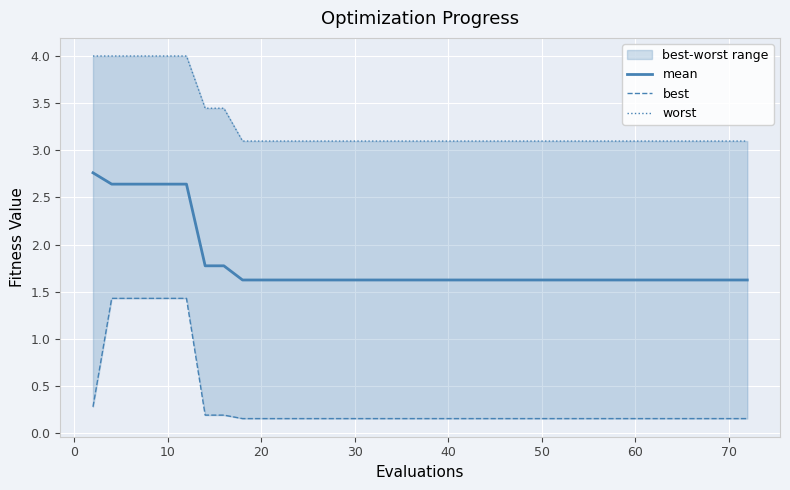

The mean series shows 2.6 at 10. True or false?

True